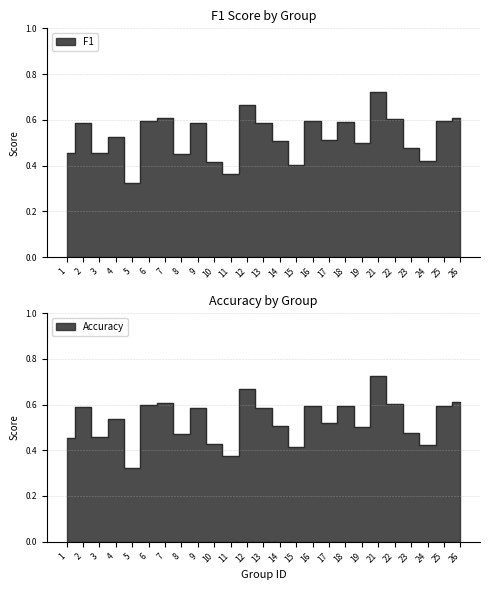

Does the chart have visible grid lines?

Yes